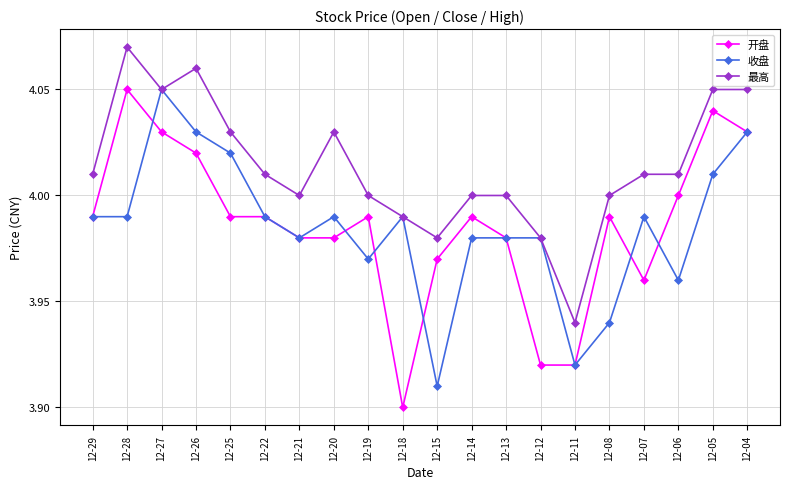

Which series changed the most between 12-20 and 12-14?

最高